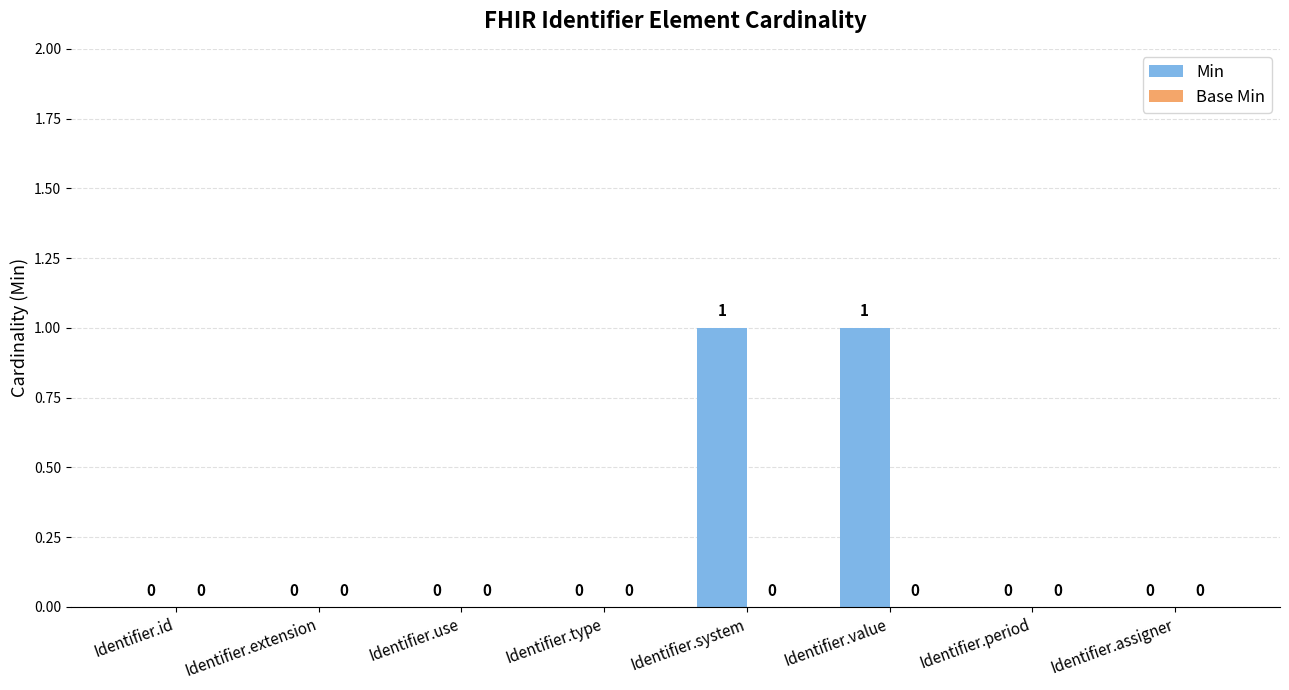

Is it true that the value at Identifier.id is 1?

False